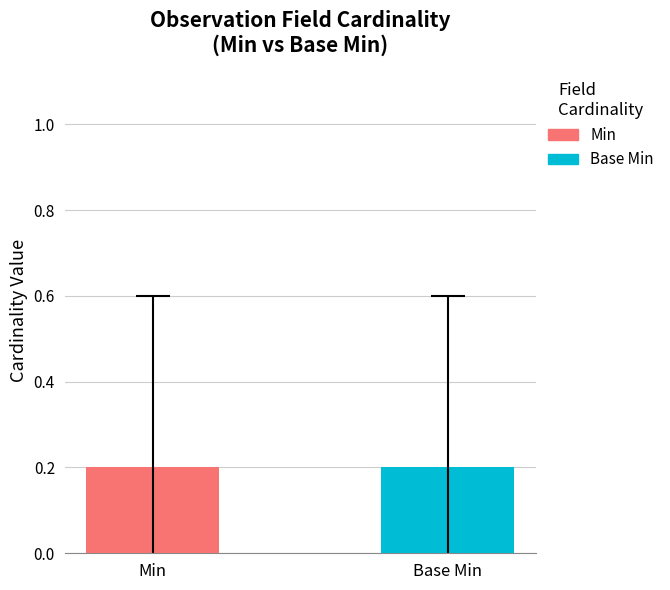

Which series has the largest range (max minus min)?

Min